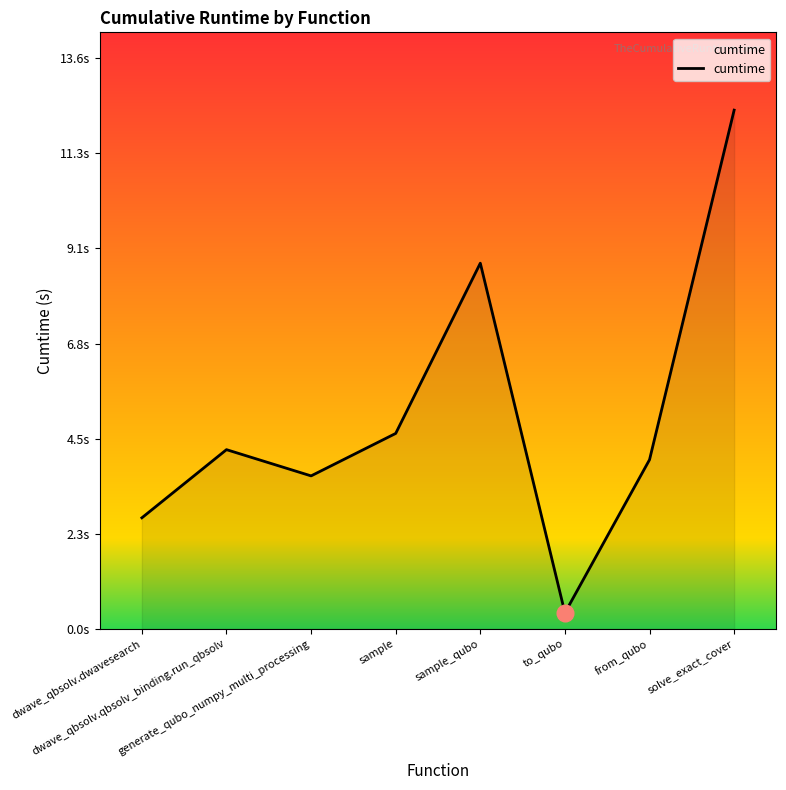

Is it true that the value at generate_qubo_numpy_multi_processing is 6.1?

False